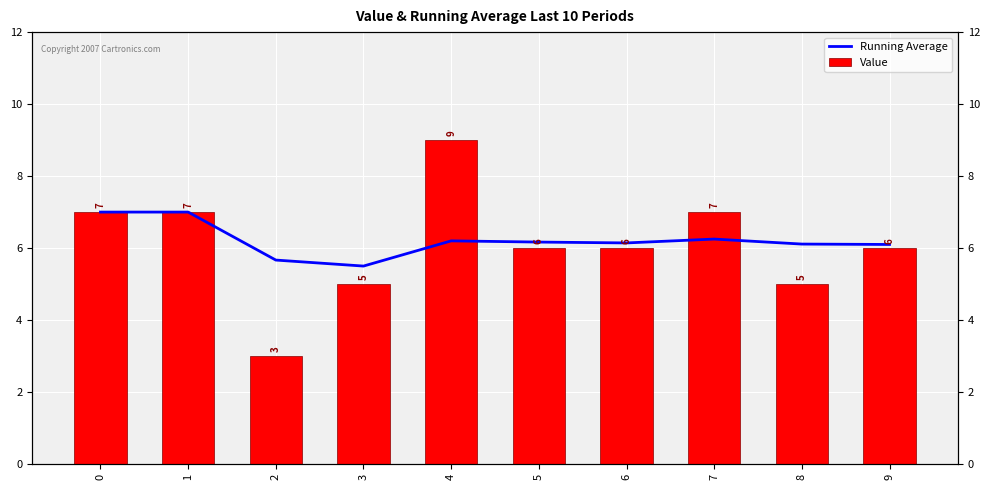

What is the greatest value displayed?

9.0